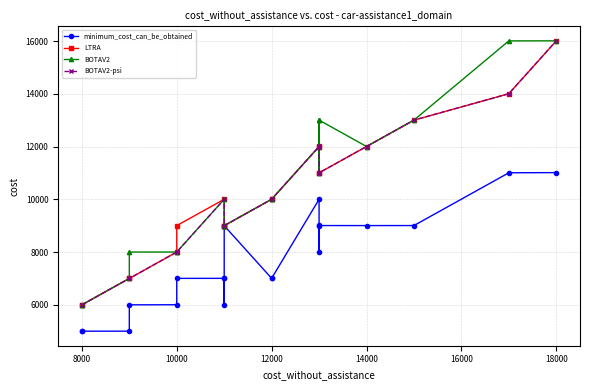

At how many categories does at least one series exceed 10970?

8